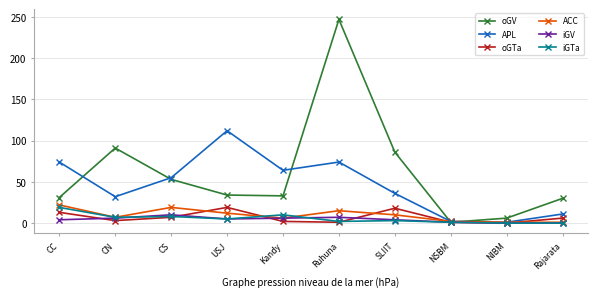

What is the average value of the APL series?

46